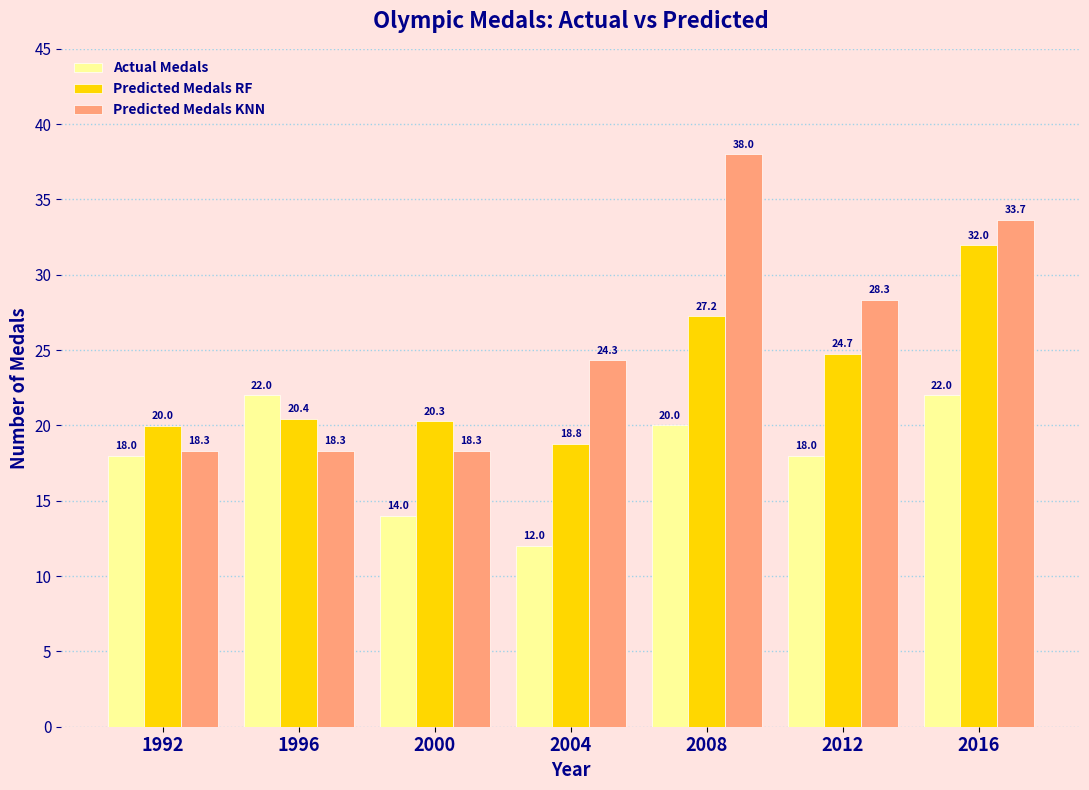

The Actual Medals series shows 18.0 at 1992. True or false?

True